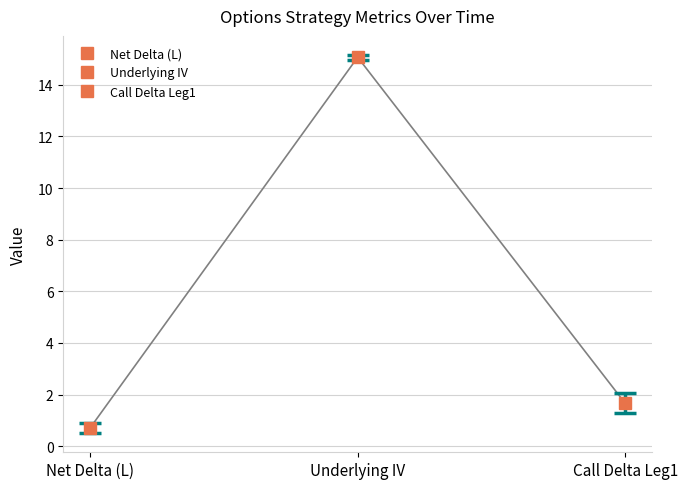

At 09:28, list the series in order from largest to smallest.

Underlying IV, Call Delta Leg1, Net Delta (L)